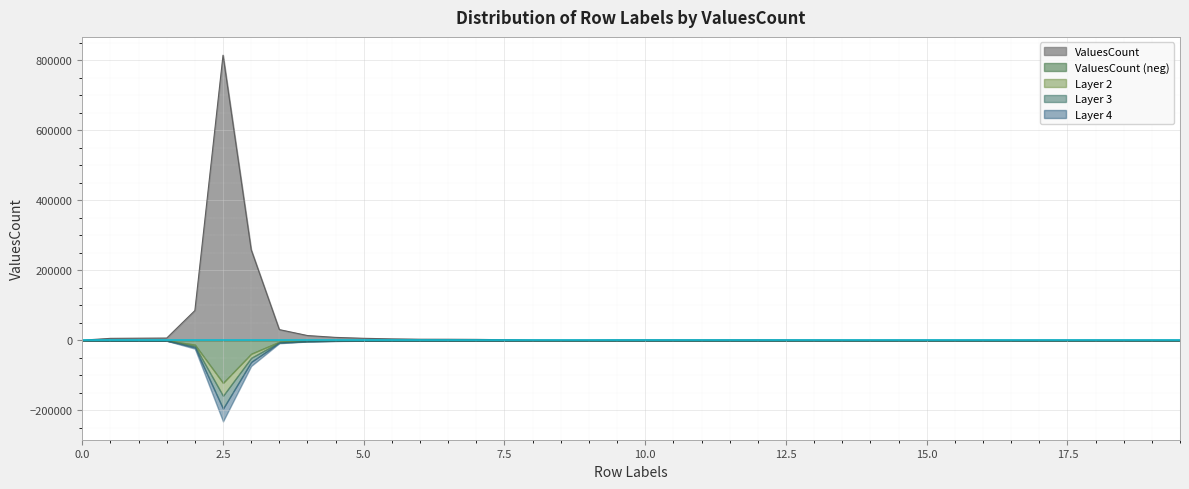

Which category has the highest value across all series?

2.5